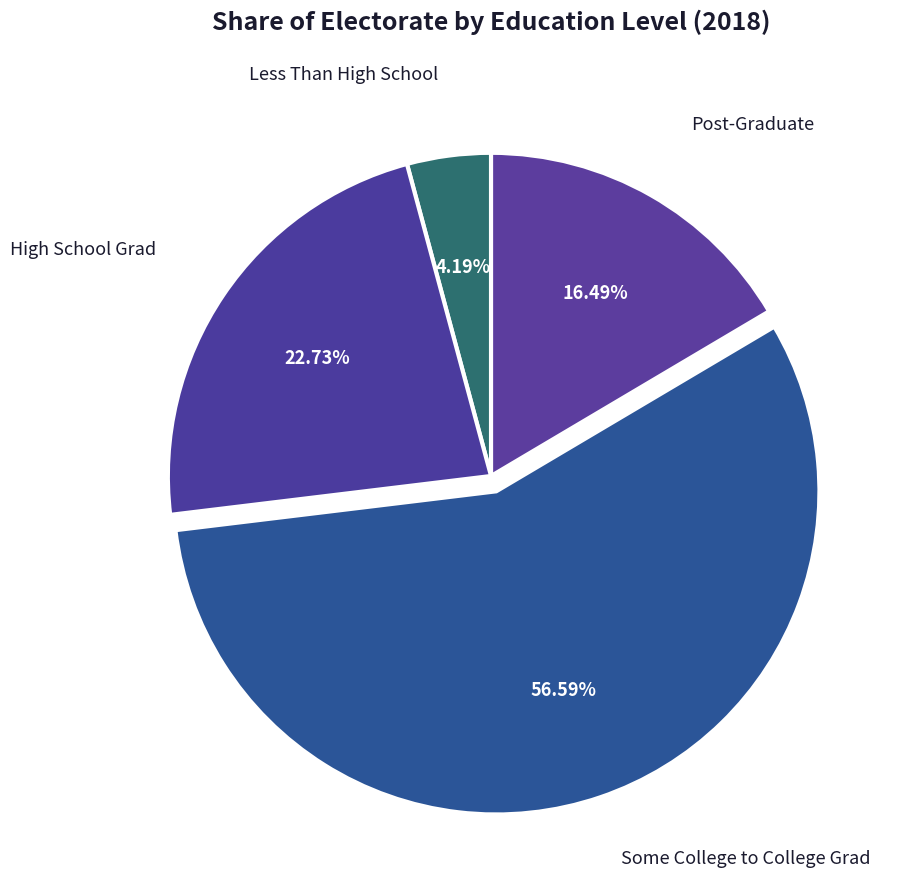

Is it true that Less Than High School is 13% of the pie?

False